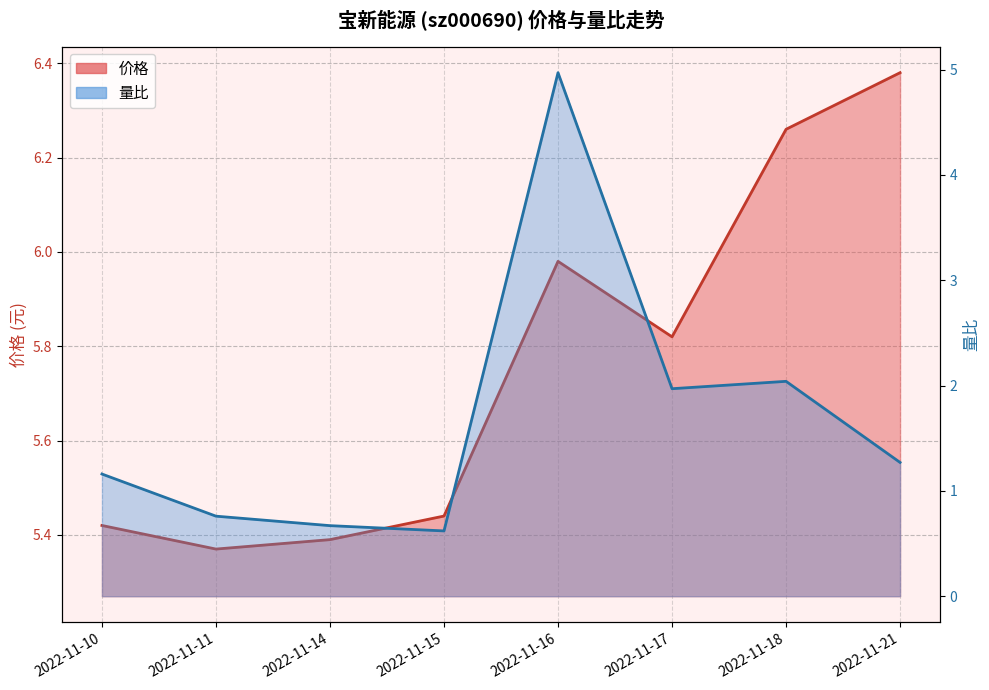

What are all the series names shown in the legend?

价格, 量比